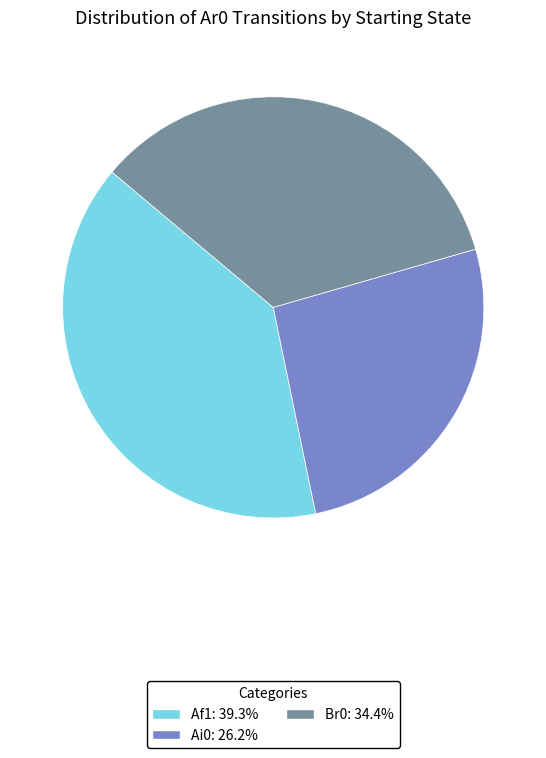

How many slices are in this pie chart?

3